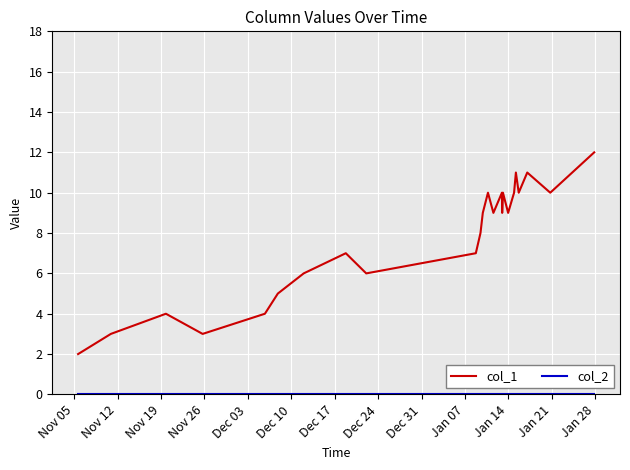

Is this an area chart (filled region under the line)?

No